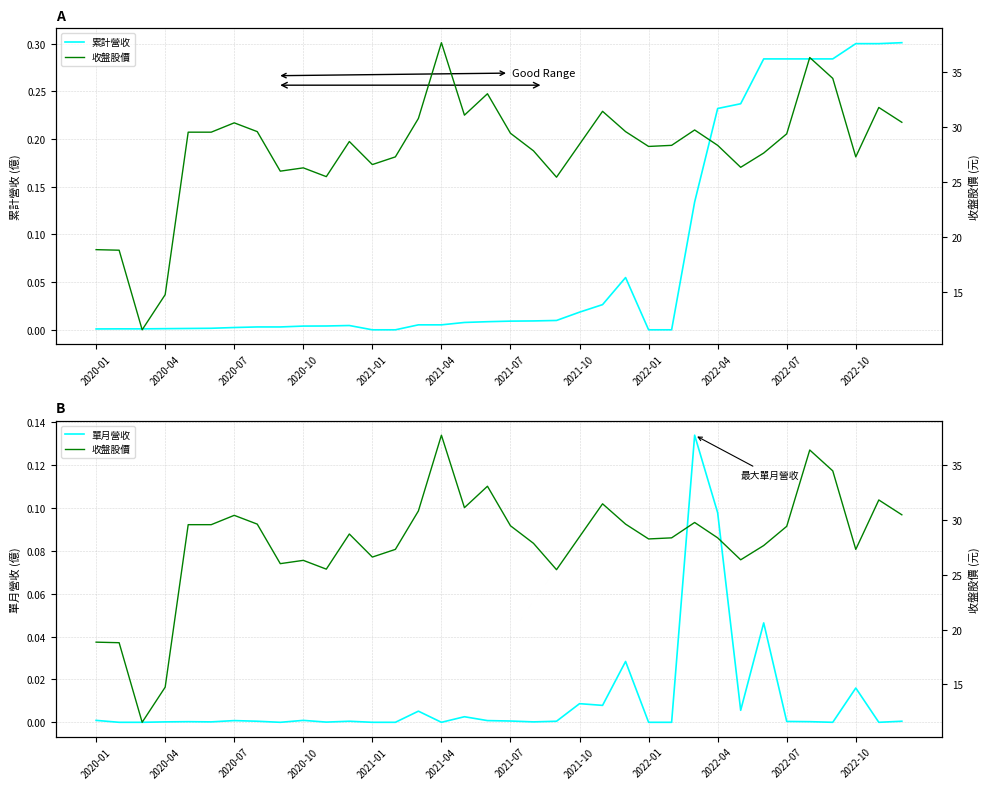

Which series has the largest range (max minus min)?

收盤股價